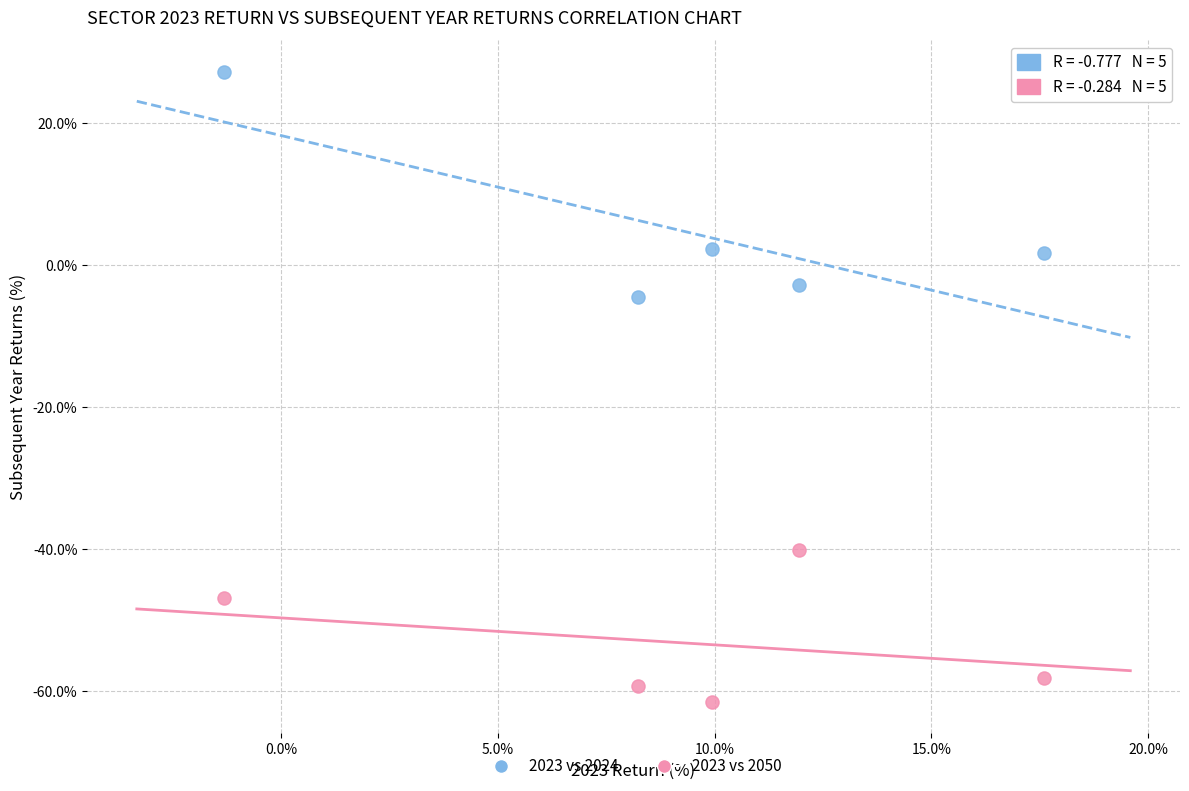

What are all the series names shown in the legend?

2023 vs 2024, 2023 vs 2050